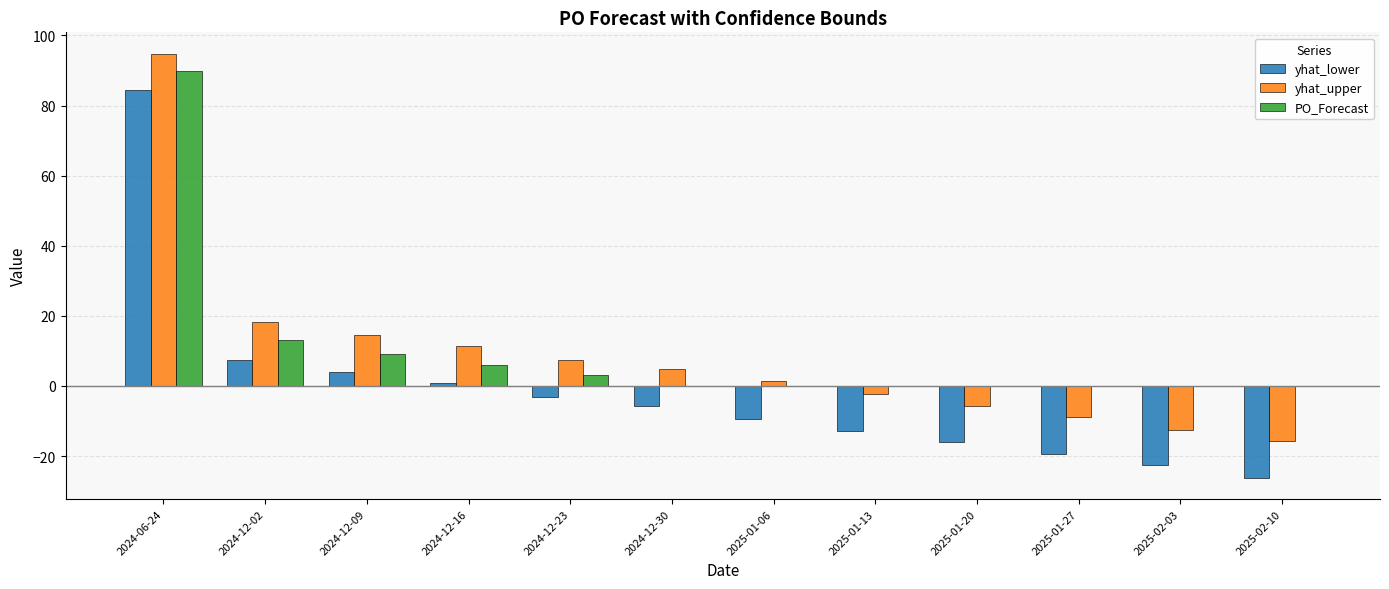

At which label is yhat_upper closest to 39?

2024-12-02